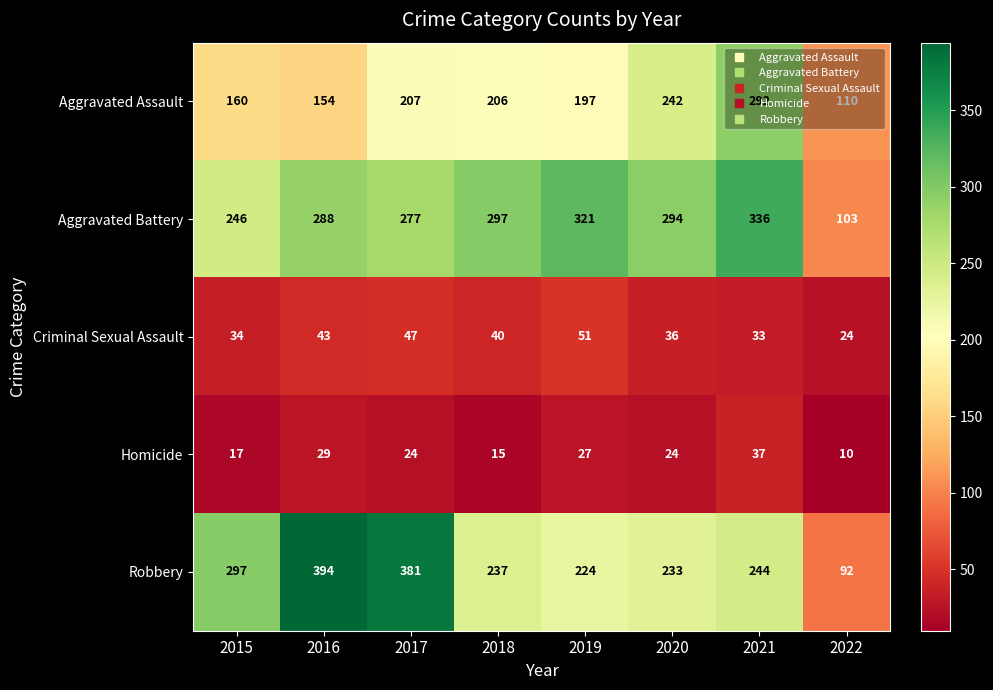

True or false: Criminal Sexual Assault has a value of 33 at 2021.

True